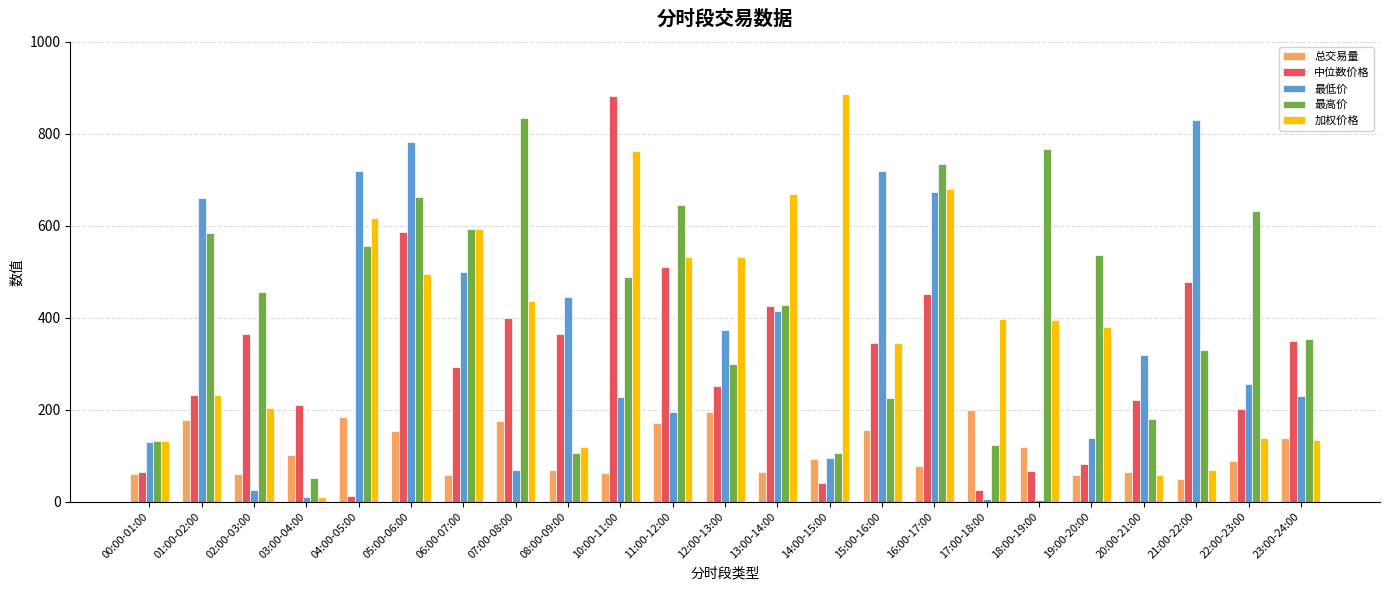

What position from the right is 07:00-08:00?

16